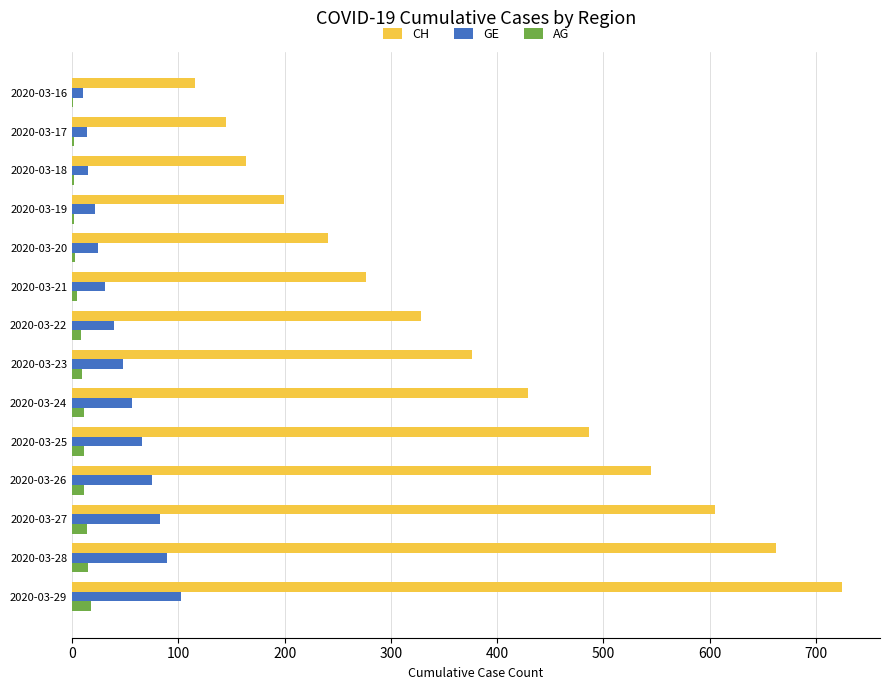

What is the sum of all AG values?

112